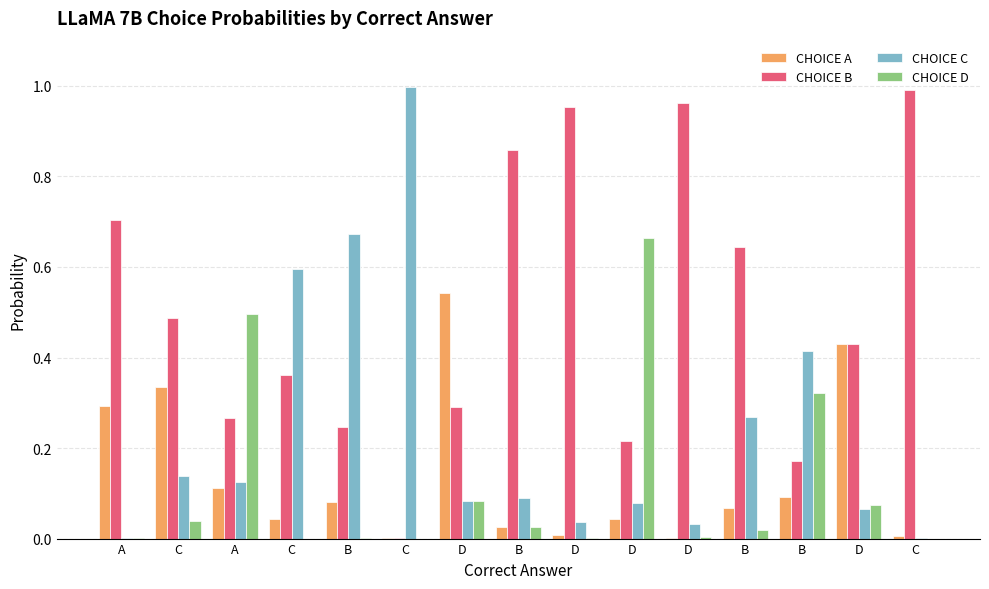

Which category has the lowest value in the CHOICE A series?

C